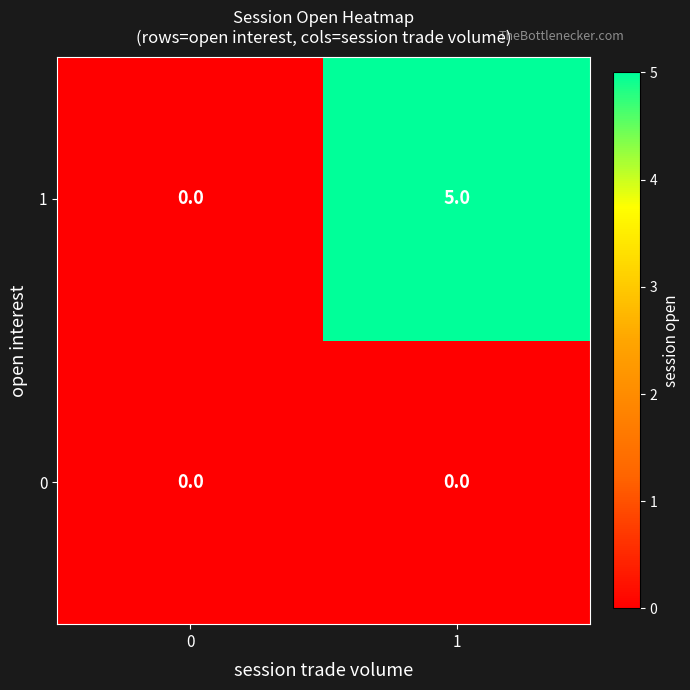

What is the total value across all series at 1?

5